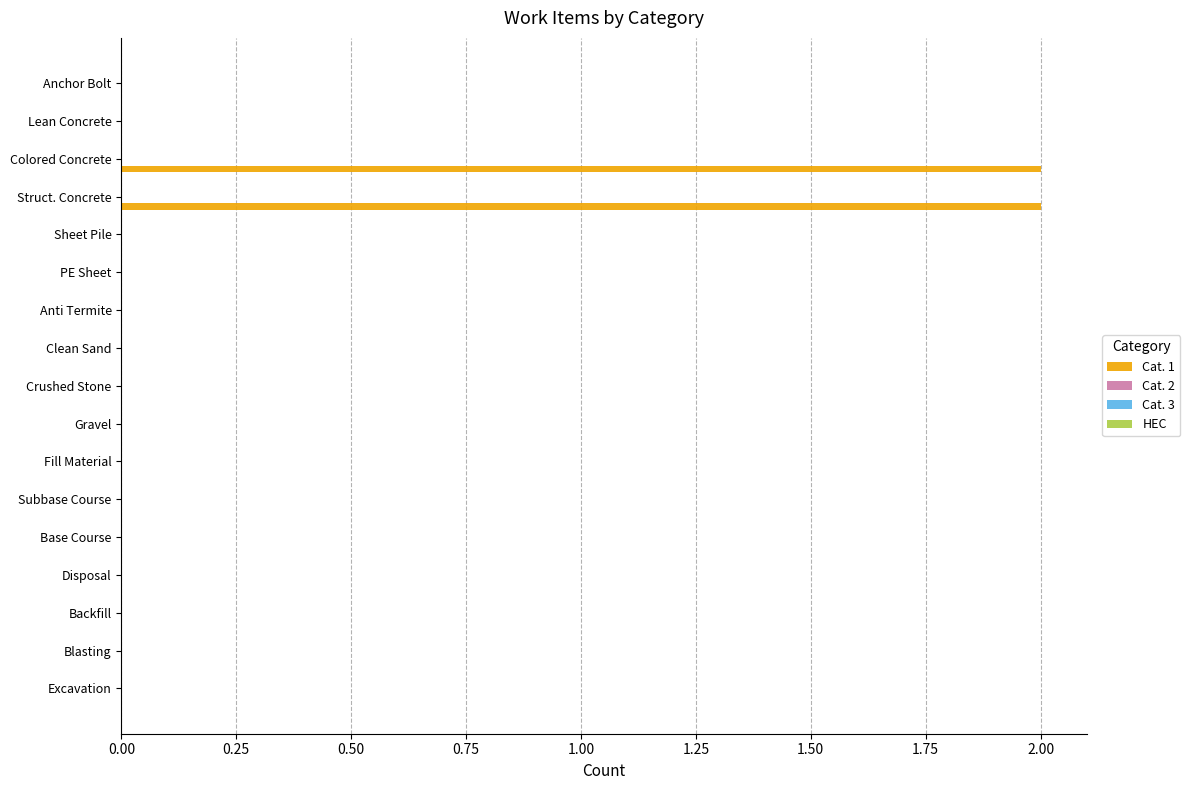

Are the bars horizontal?

Yes